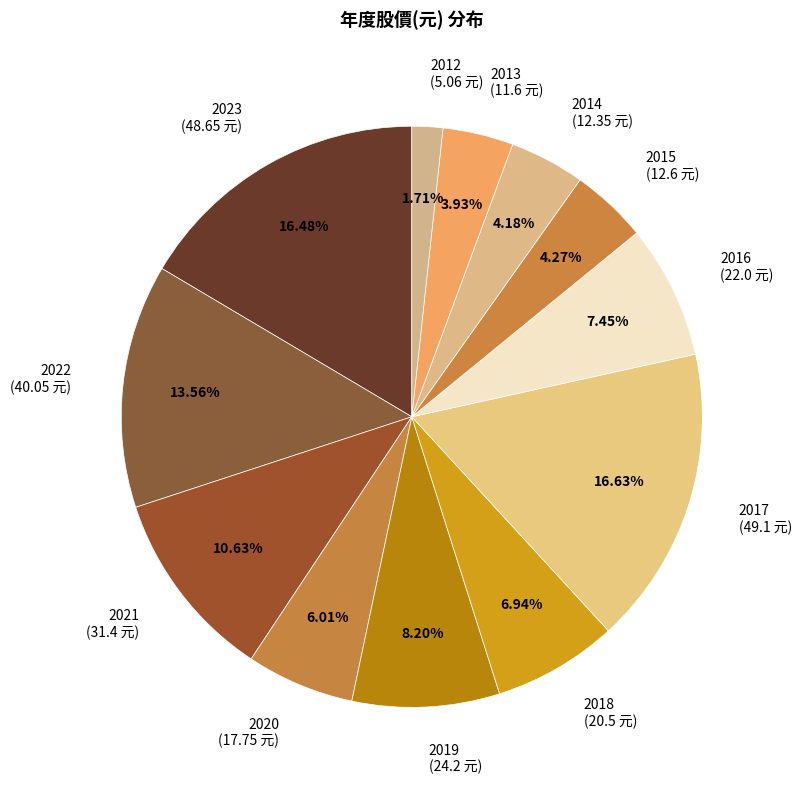

To the nearest percent, what is the average slice percentage?

8%